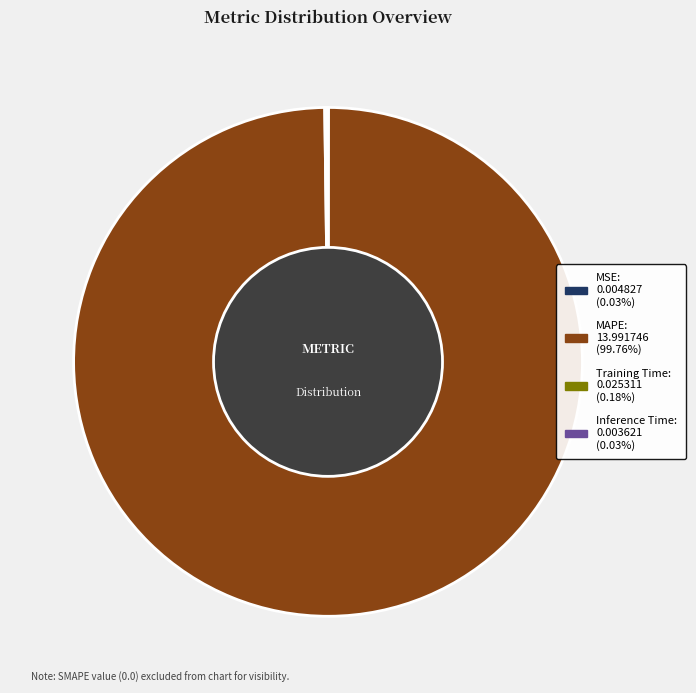

Is there a majority slice in this chart?

Yes